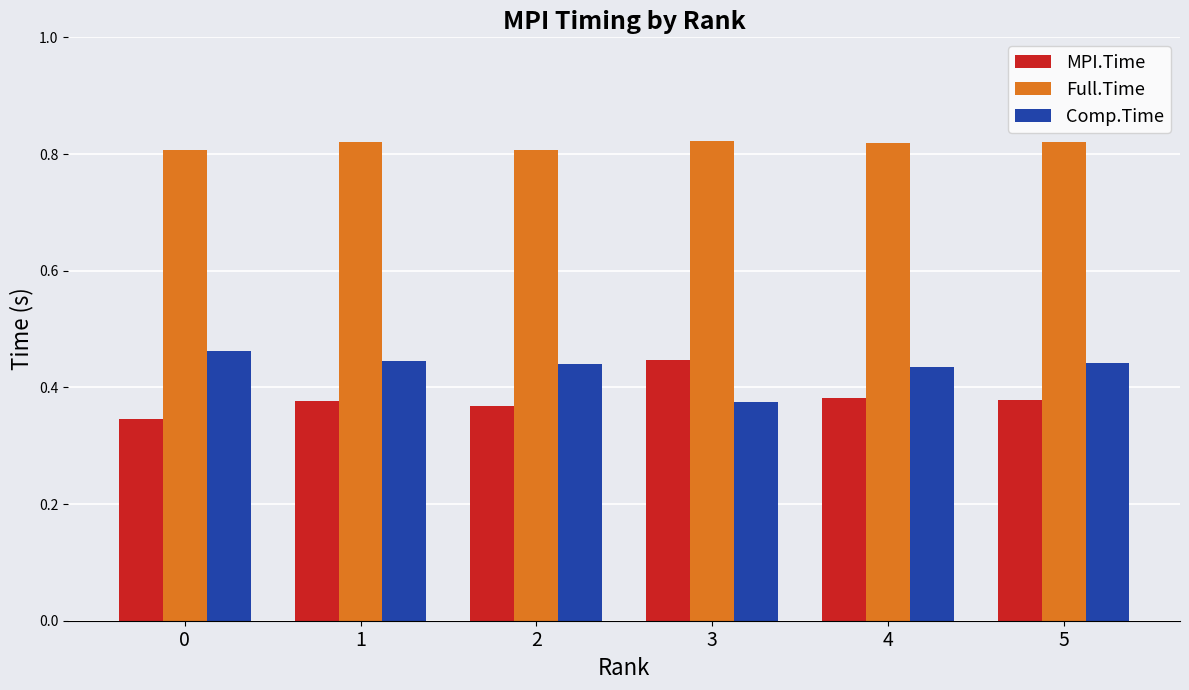

At 1, list the series in order from largest to smallest.

Full.Time, Comp.Time, MPI.Time